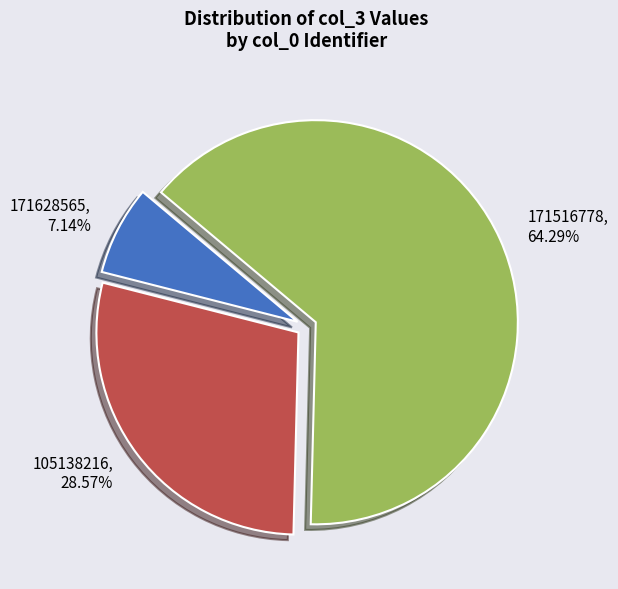

Which slice is the smallest?

171628565